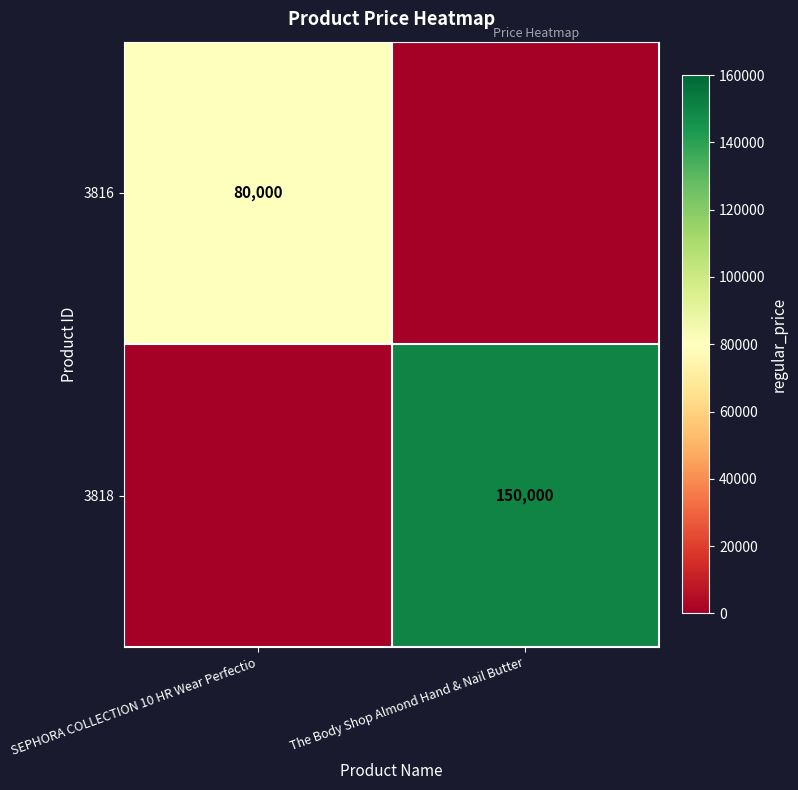

True or false: 3818 has a value of 59544 at The Body Shop Almond Hand & Nail Butter.

False